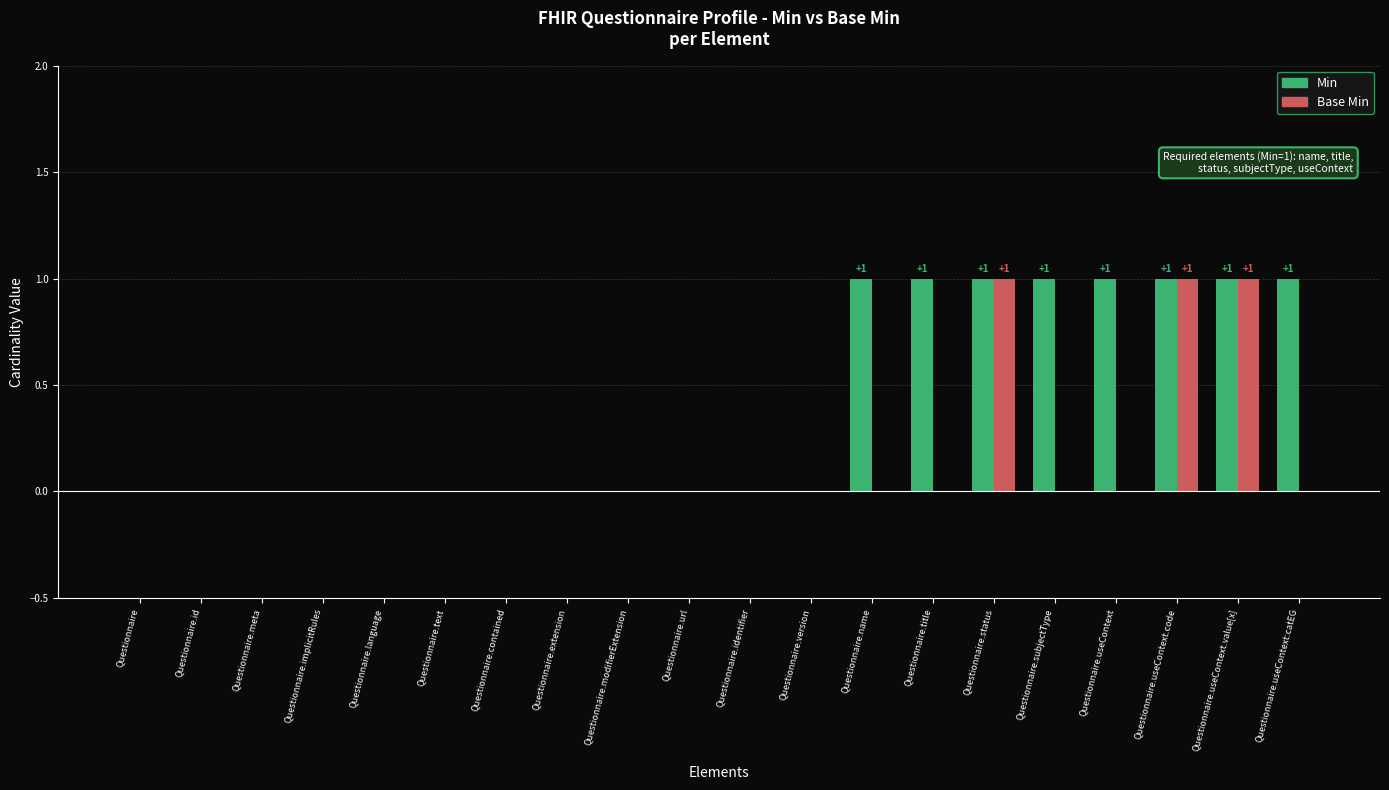

What is the spread (max minus min) of values at Questionnaire.name?

1